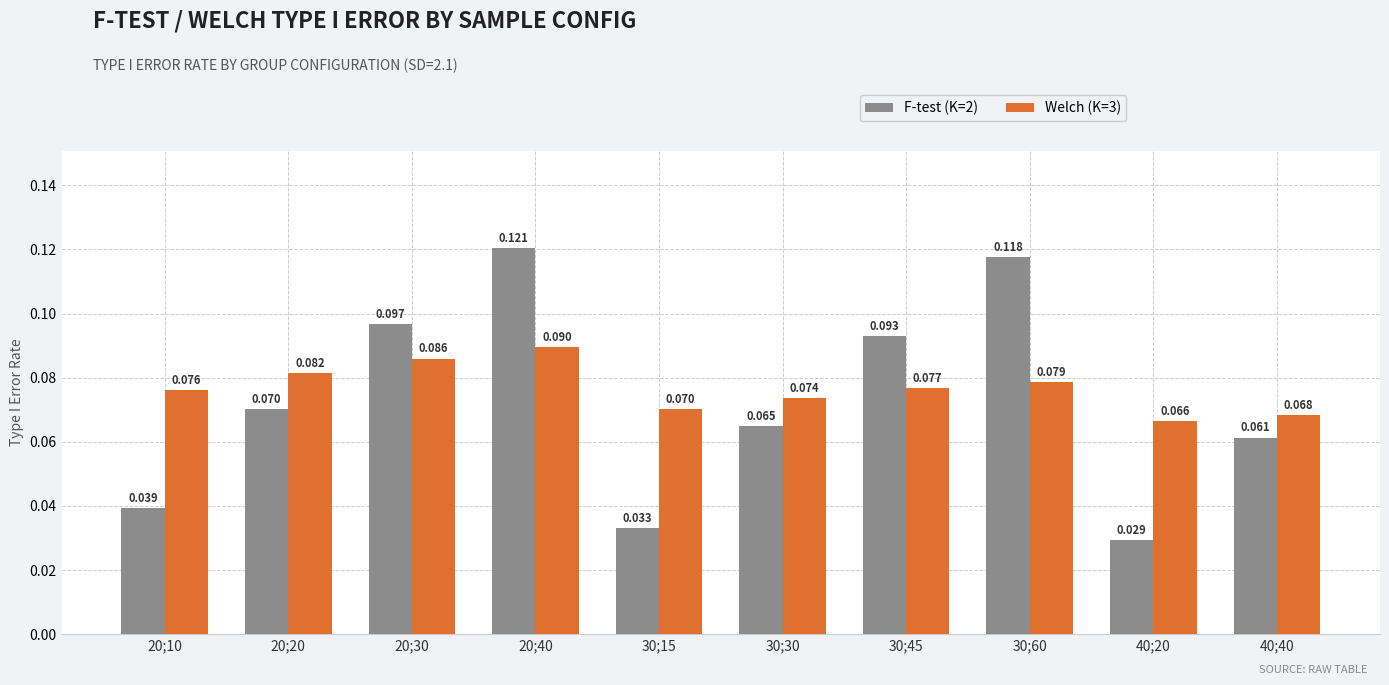

Count the number of data series in this chart.

2